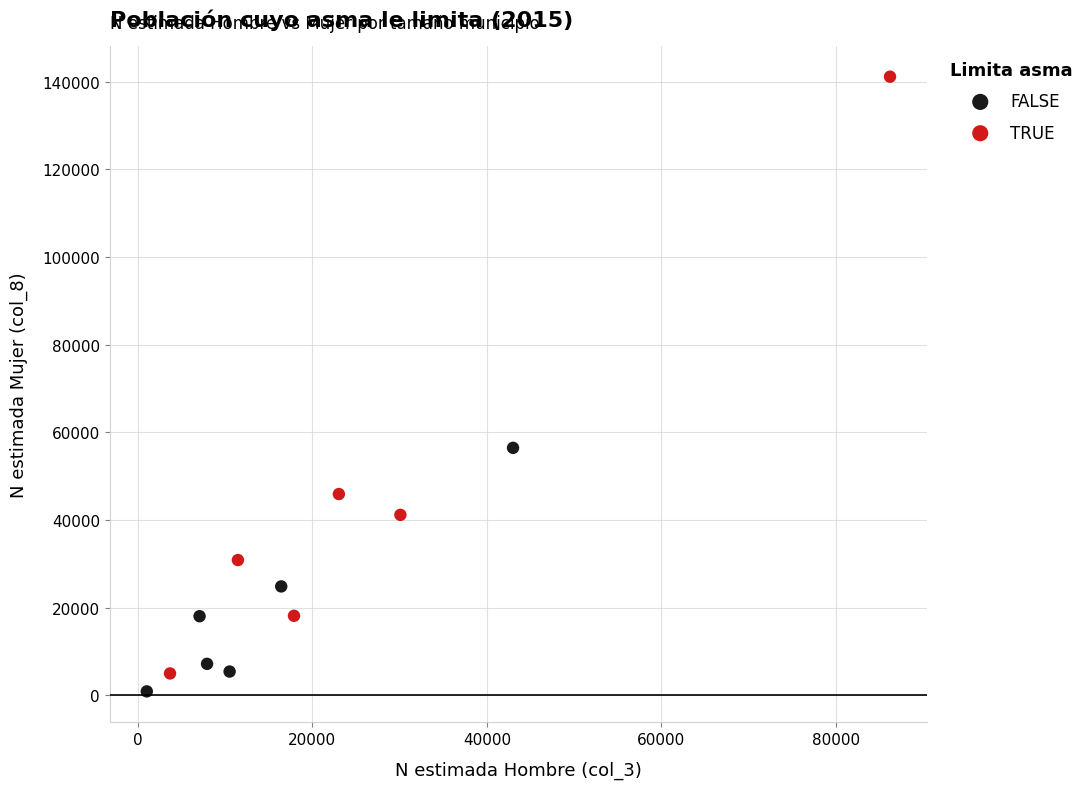

Which series has the largest Y range (max minus min)?

TRUE